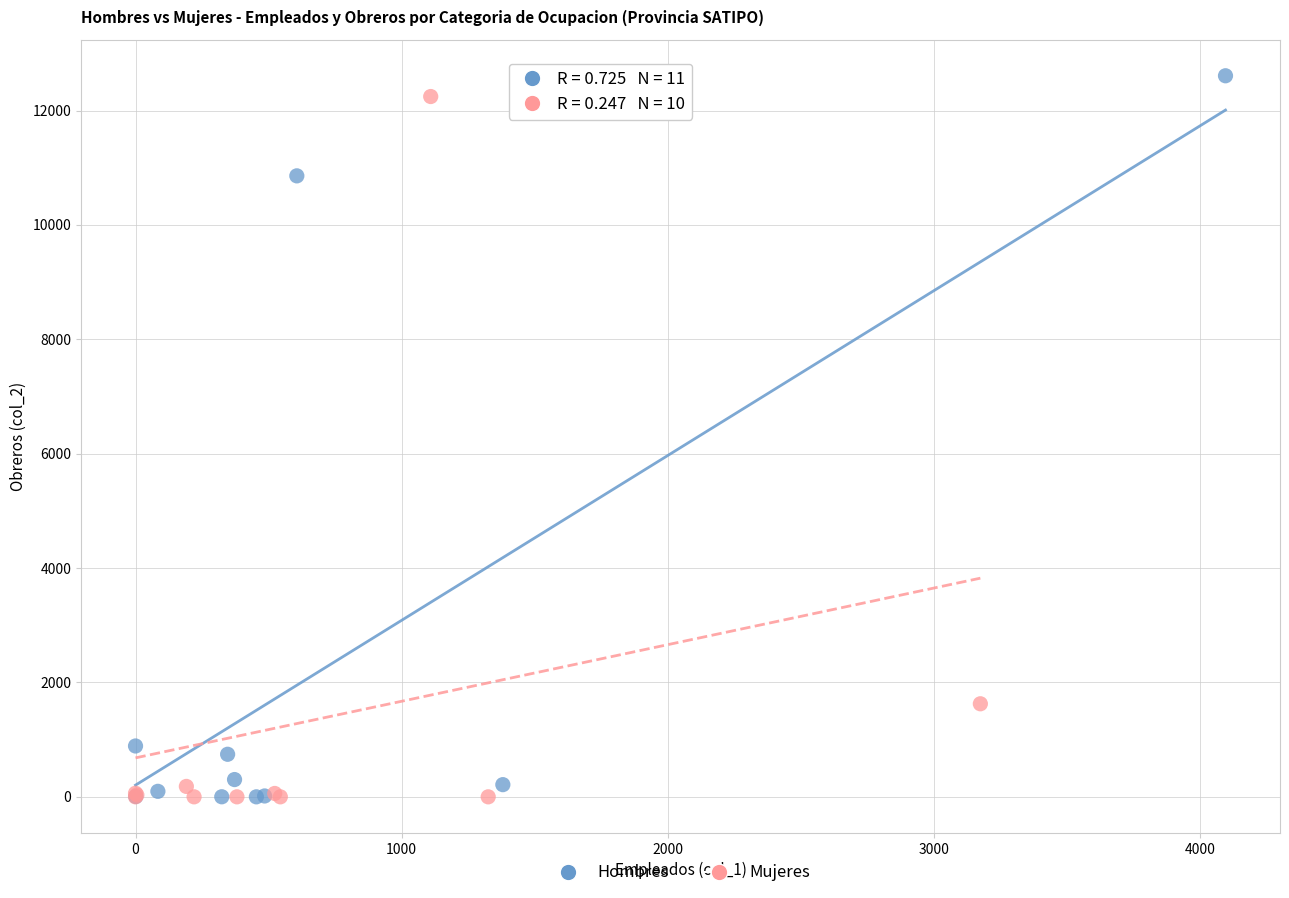

What are all the series names shown in the legend?

Hombres, Mujeres